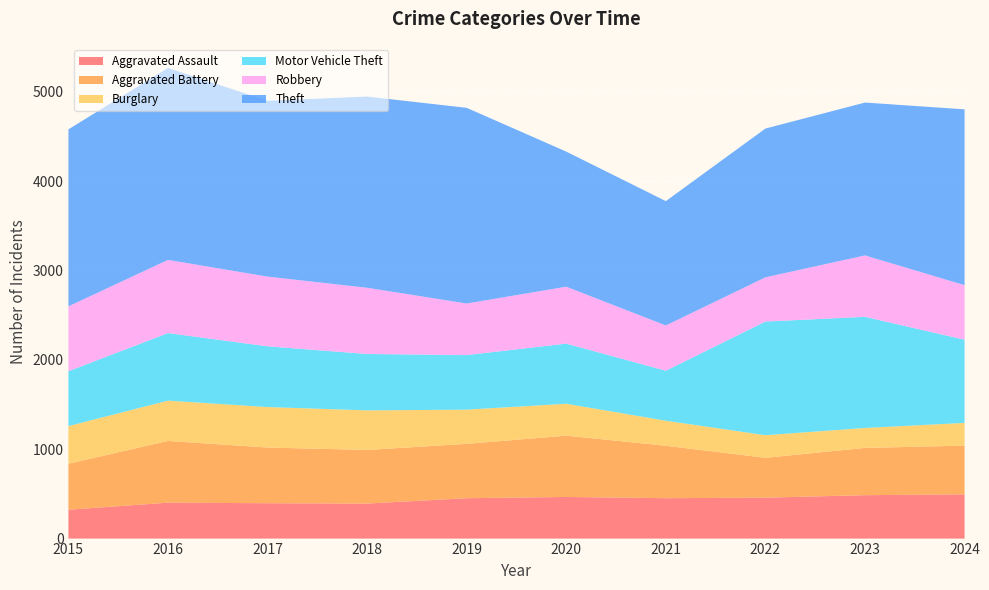

Reading left to right, extract all data points from this chart.

Aggravated Assault: 2015=323	2016=402	2017=396	2018=392	2019=452	2020=466	2021=452	2022=458	2023=486	2024=495
Aggravated Battery: 2015=515	2016=691	2017=623	2018=600	2019=608	2020=686	2021=587	2022=446	2023=529	2024=545
Burglary: 2015=421	2016=451	2017=453	2018=443	2019=383	2020=357	2021=280	2022=253	2023=223	2024=255
Motor Vehicle Theft: 2015=614	2016=756	2017=680	2018=631	2019=611	2020=673	2021=560	2022=1272	2023=1244	2024=931
Robbery: 2015=726	2016=819	2017=780	2018=741	2019=577	2020=637	2021=506	2022=495	2023=687	2024=610
Theft: 2015=1981	2016=2148	2017=1968	2018=2140	2019=2190	2020=1512	2021=1392	2022=1665	2023=1711	2024=1968